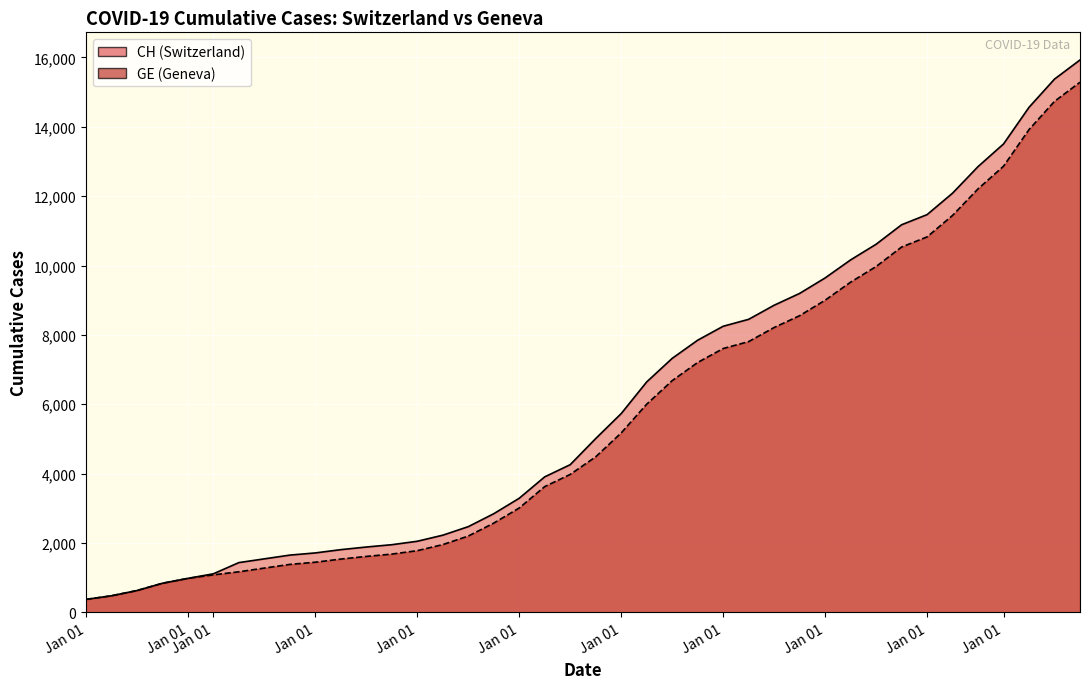

True or false: GE has a value of 1789 at 26.

False